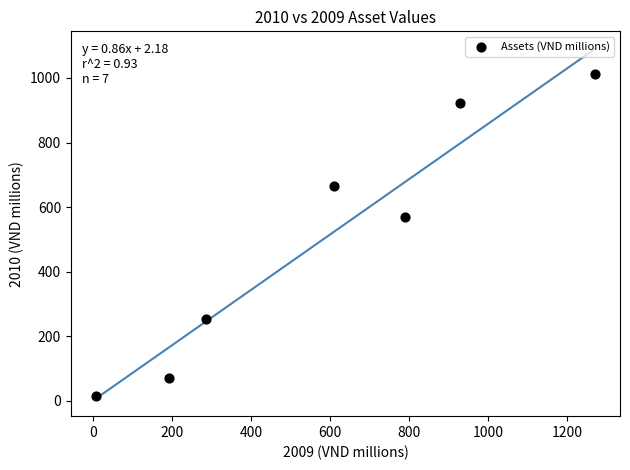

What is the average X value?

582.7